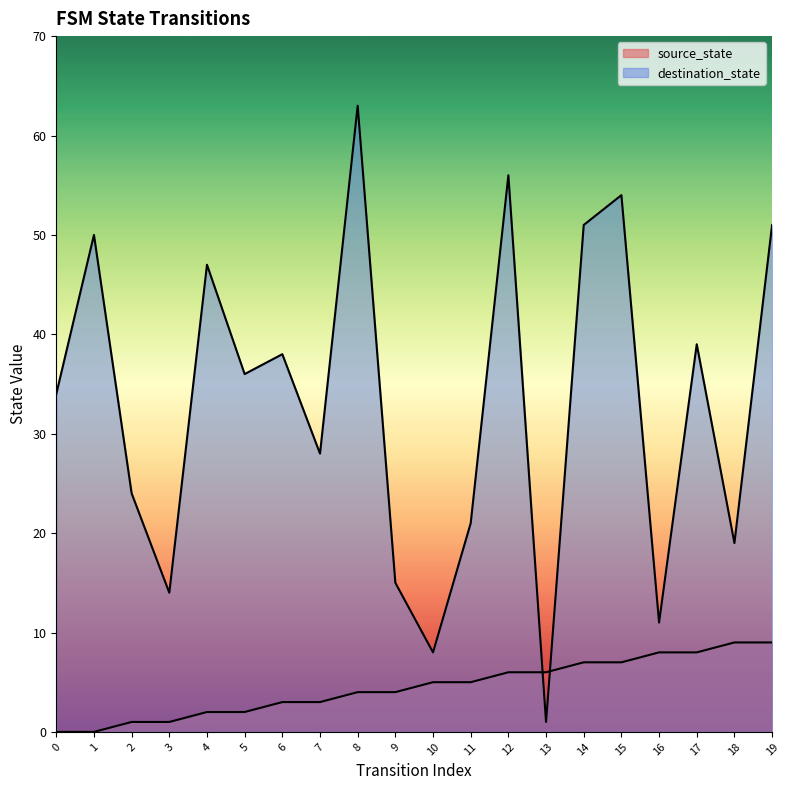

What is the value of the destination_state point at the 11th from the left?

8